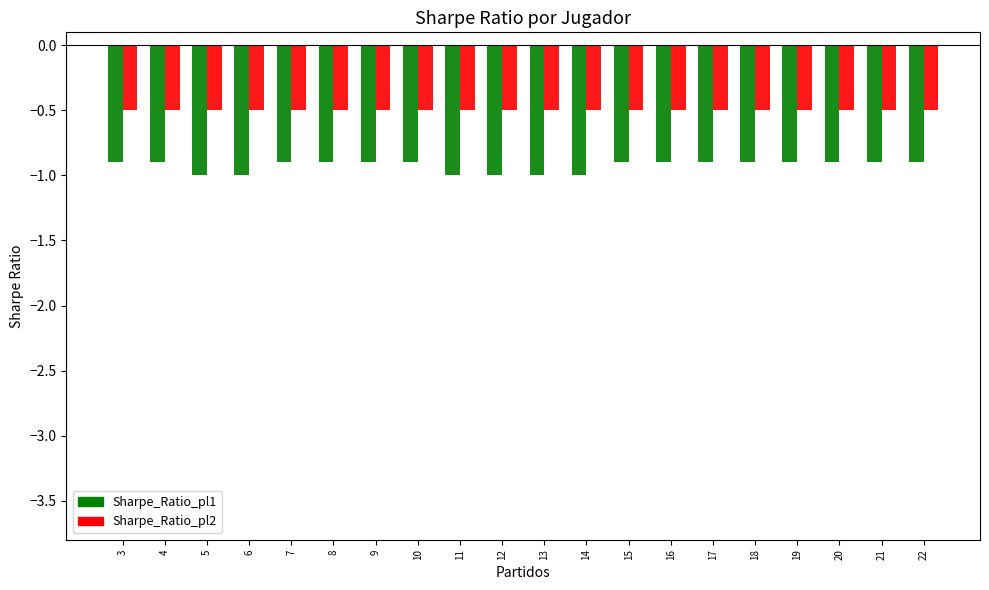

Which series has the largest total across all categories?

Sharpe_Ratio_pl2